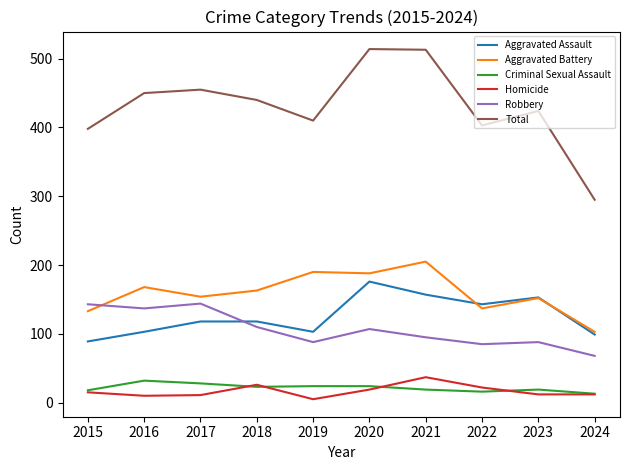

The value of Aggravated Assault at 2023 is 153. True or false?

True